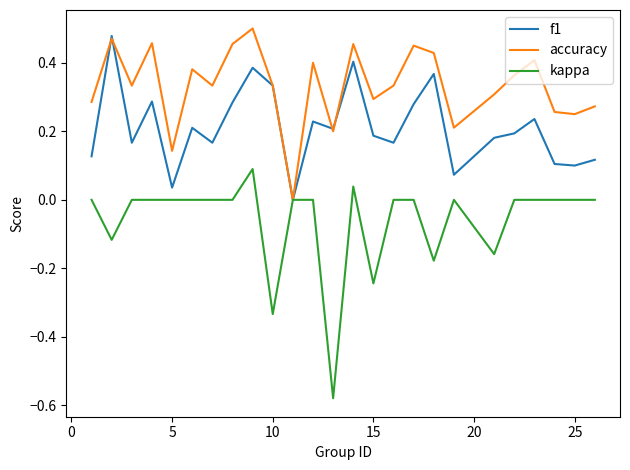

How many categories are shown in the chart?

25